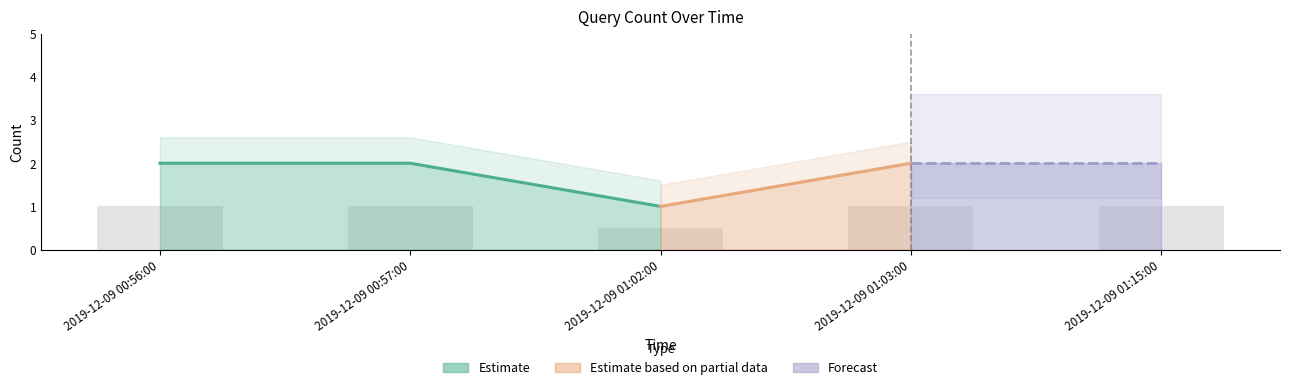

How many values are between 1 and 2?

4